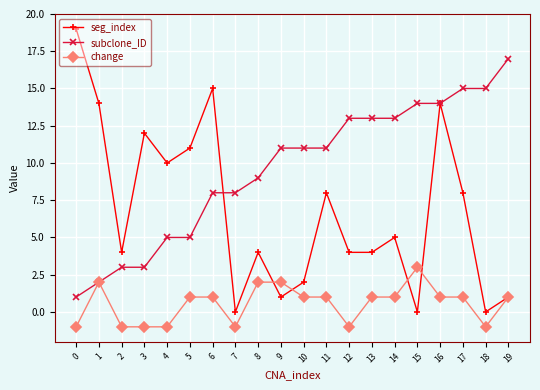

Which series changed the most between 12 and 13?

change